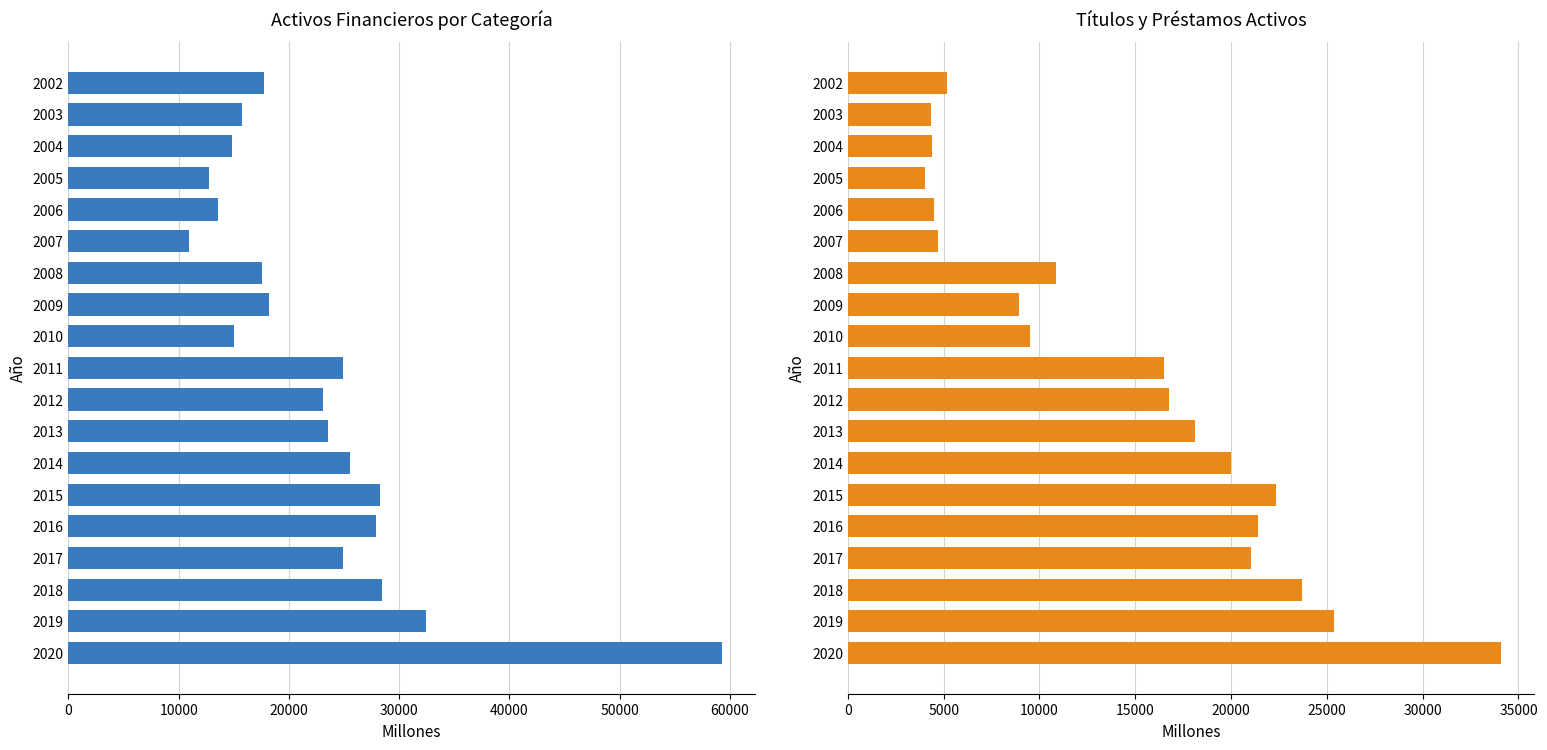

What is the spread (max minus min) of values at 2011?

8390